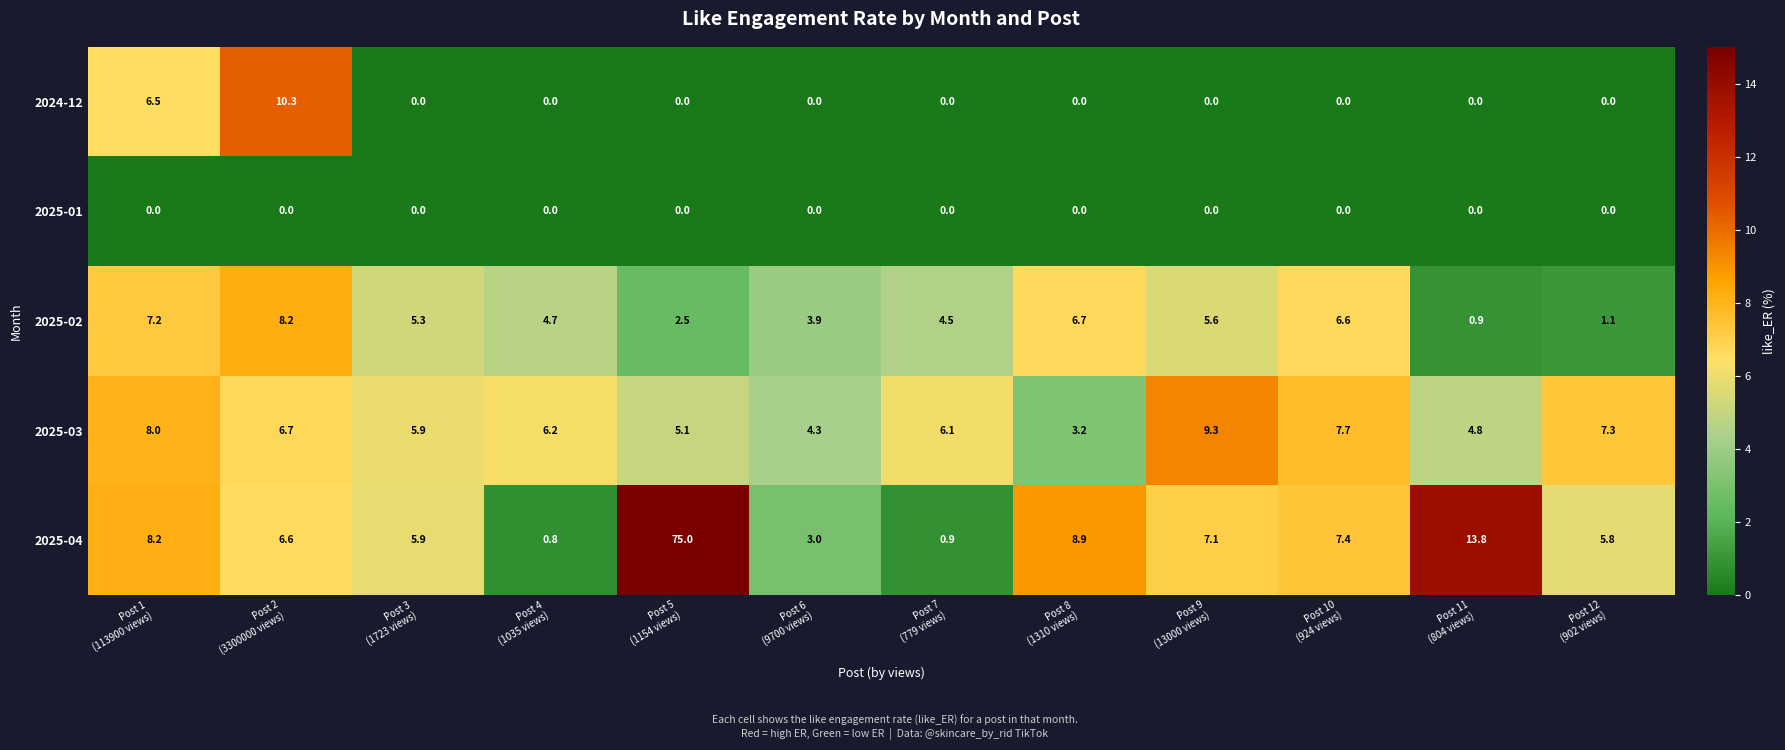

Which series has the largest total across all categories?

2025-04